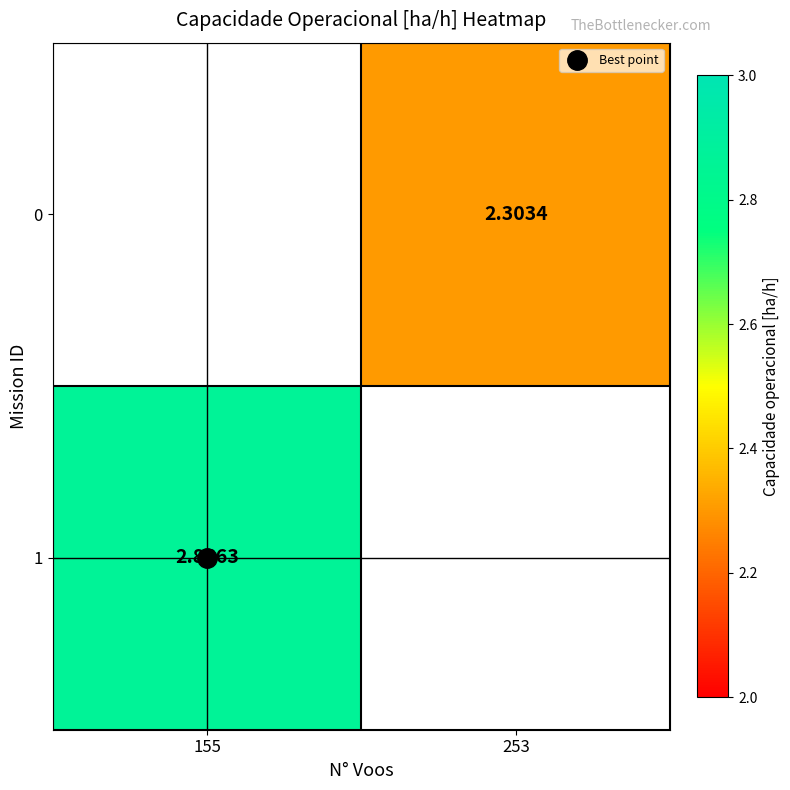

Which has a higher value, 253 or 155?

155